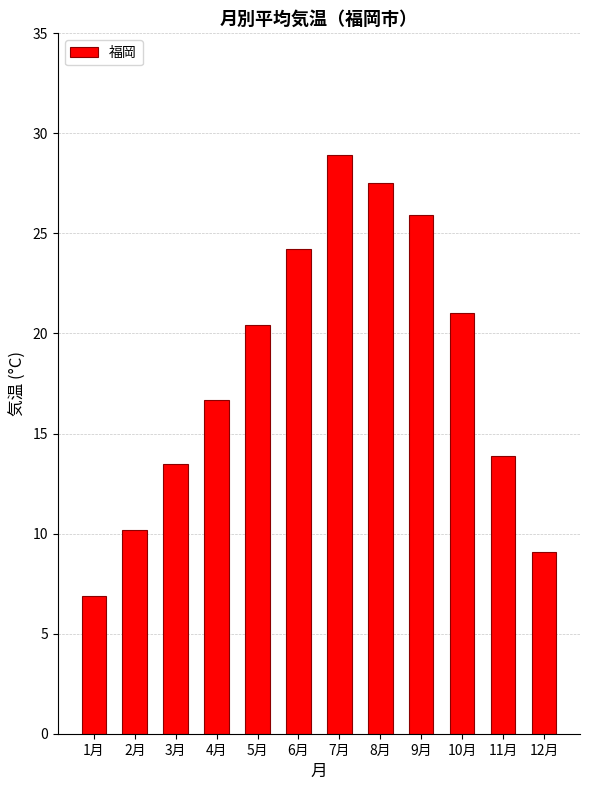

True or false: the data shows 27.5 at 8月.

True